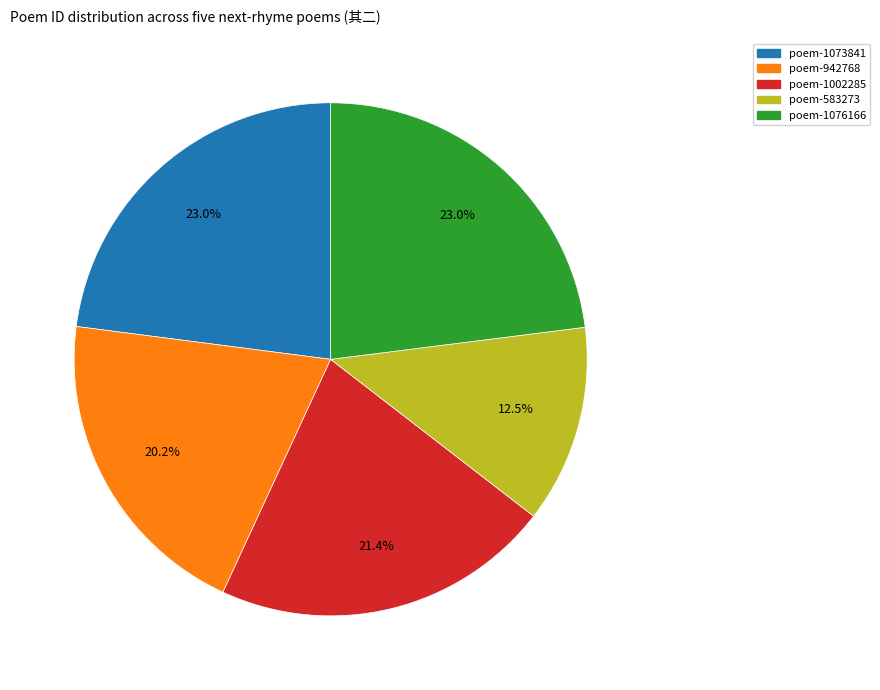

Does any single category account for the majority?

No